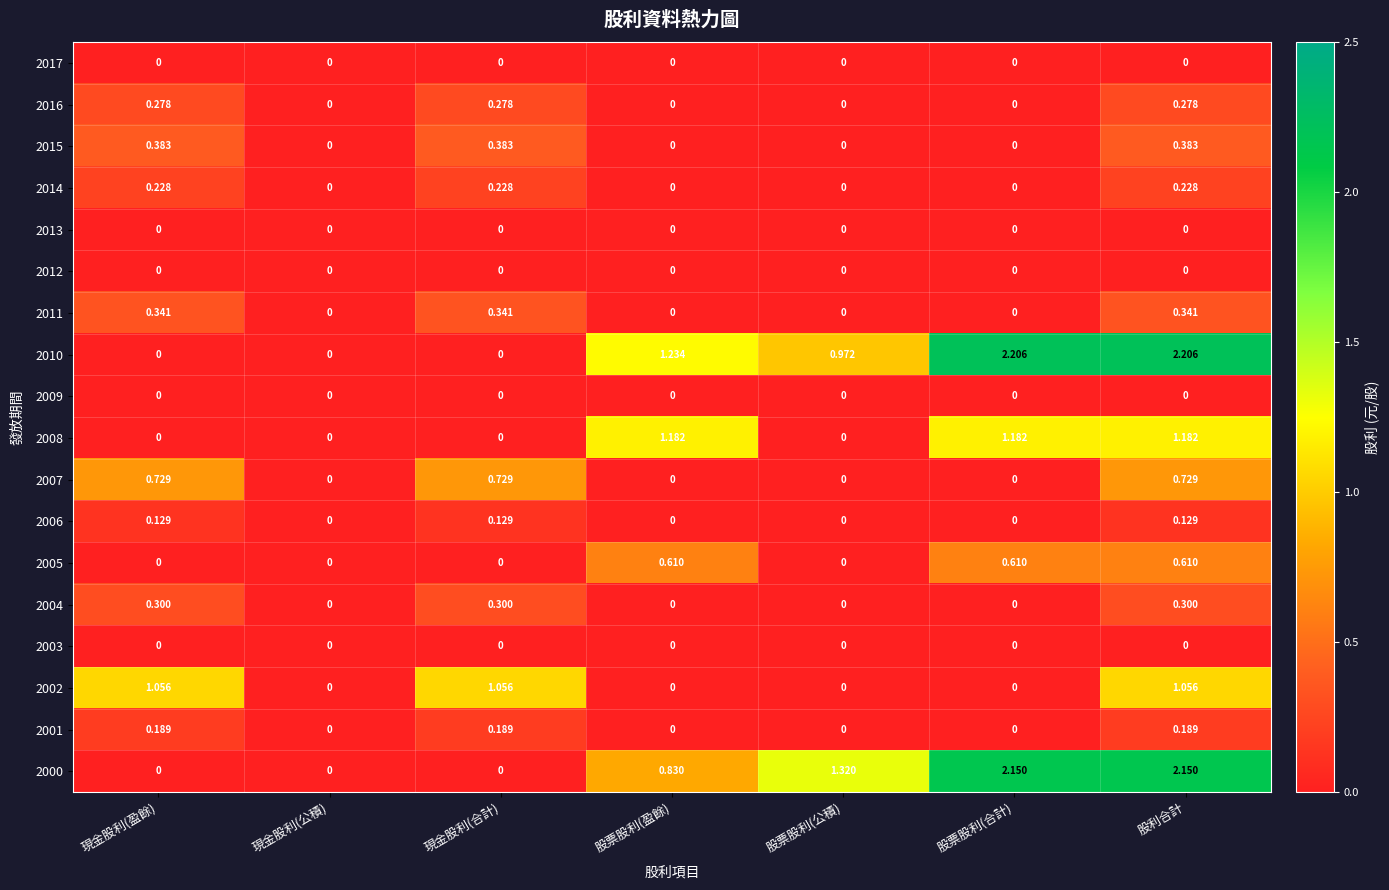

Is the value of 2006 at 現金股利(盈餘) greater than the value of 2009 at 股票股利(合計)?

Yes